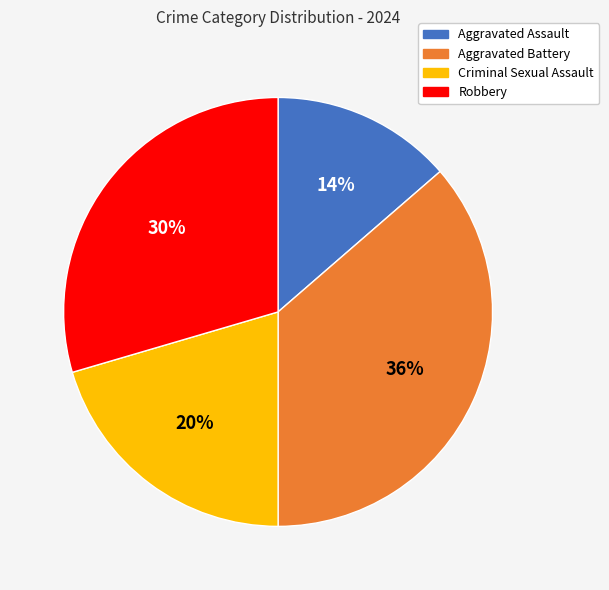

Count the number of slices in the pie.

4